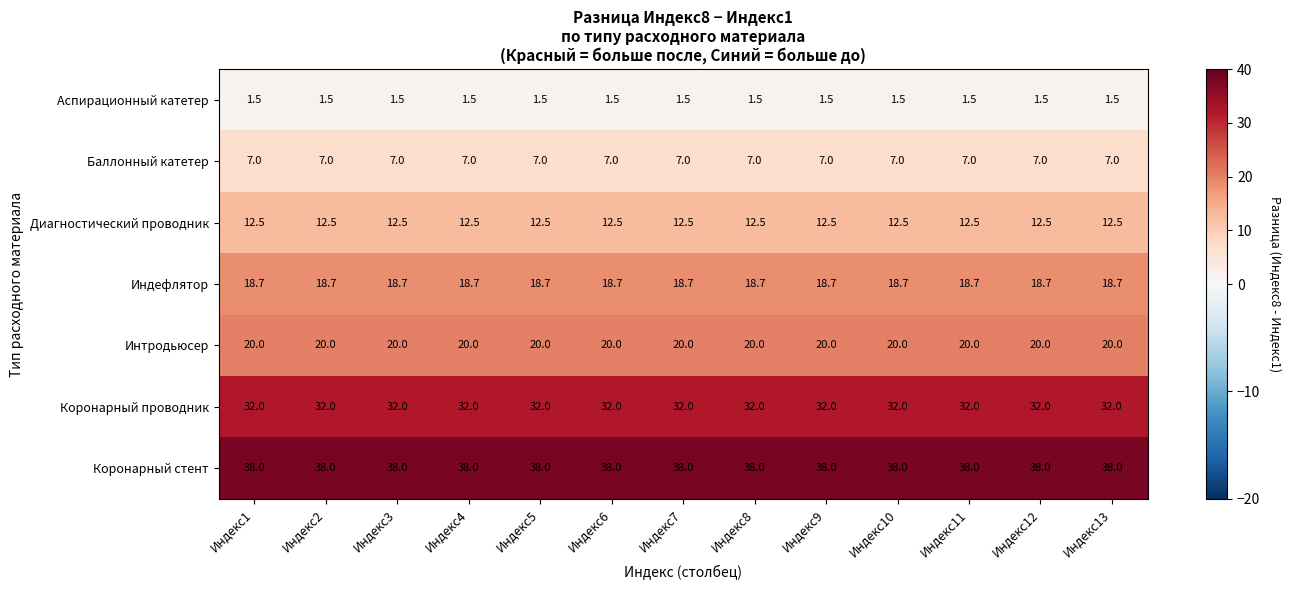

Which series has the largest total across all categories?

Коронарный стент